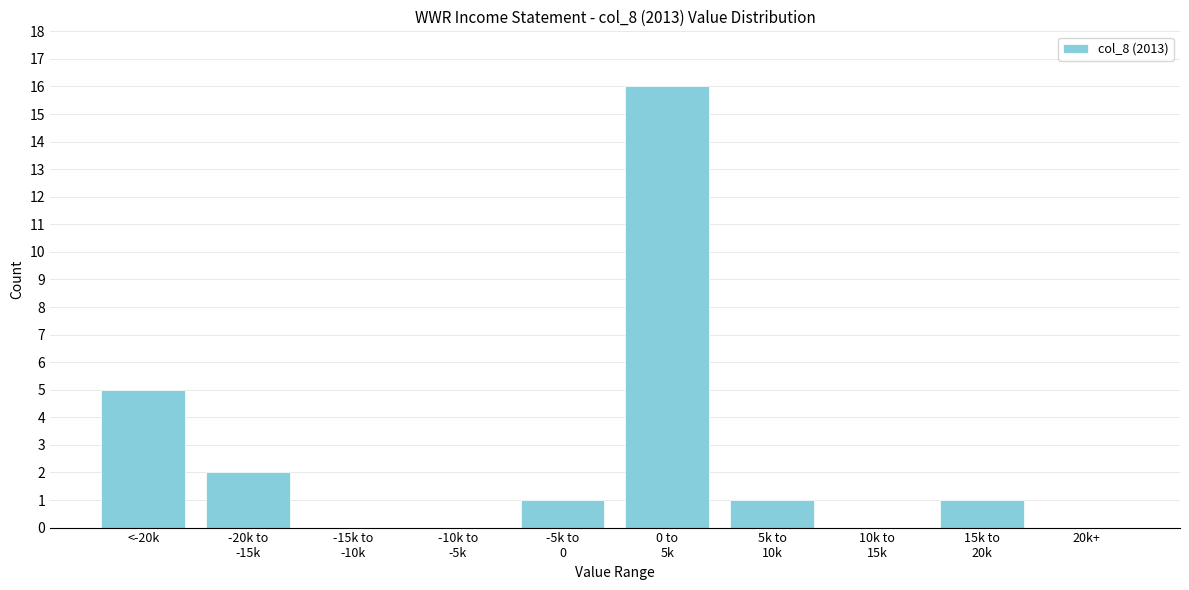

The value at 20k+ is 9. True or false?

False